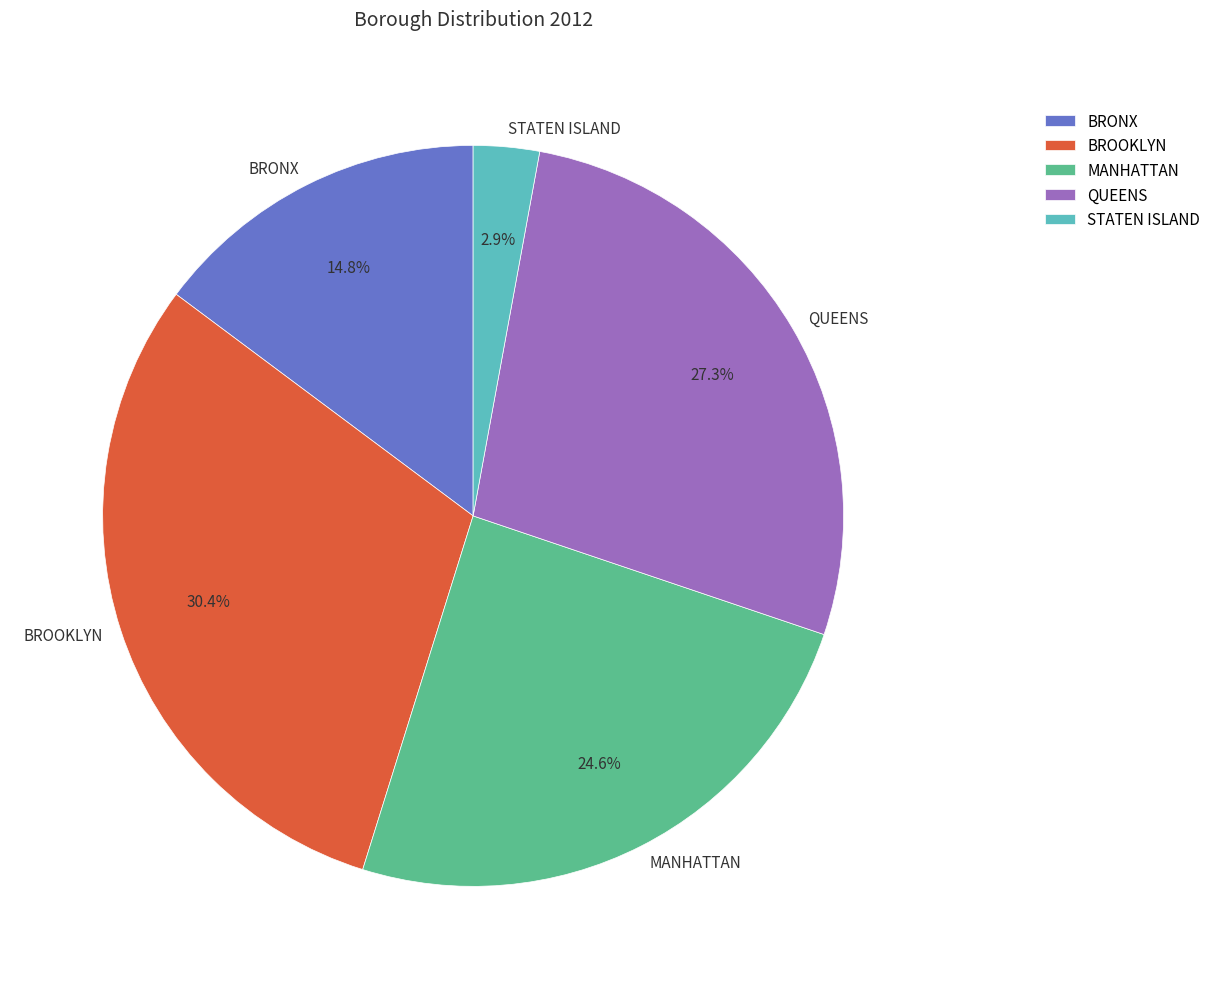

Combined, do QUEENS and MANHATTAN account for over 50%?

Yes